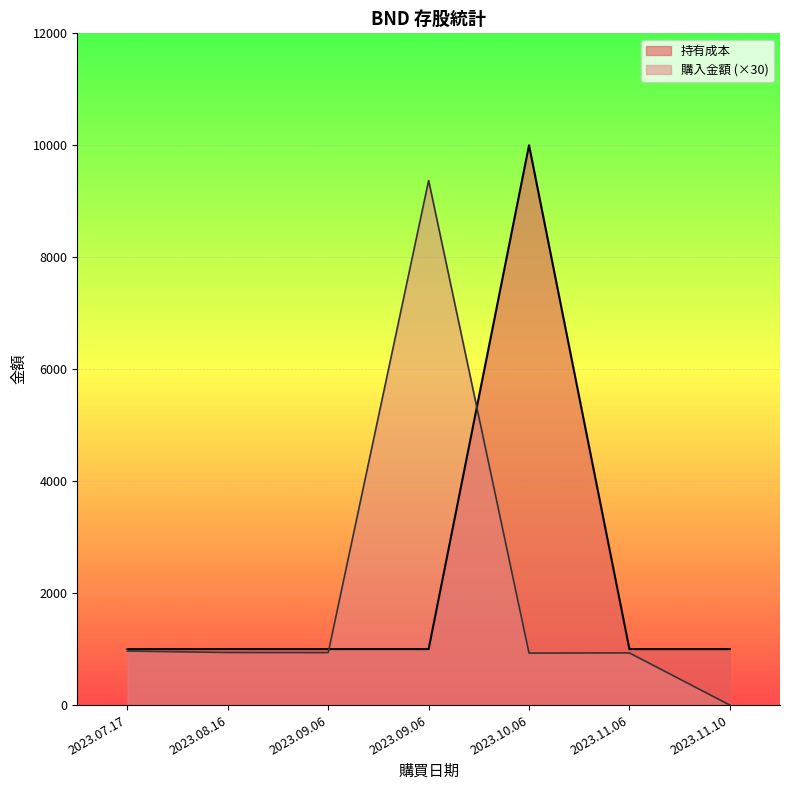

What is the maximum value for 購入金額?

9371.1